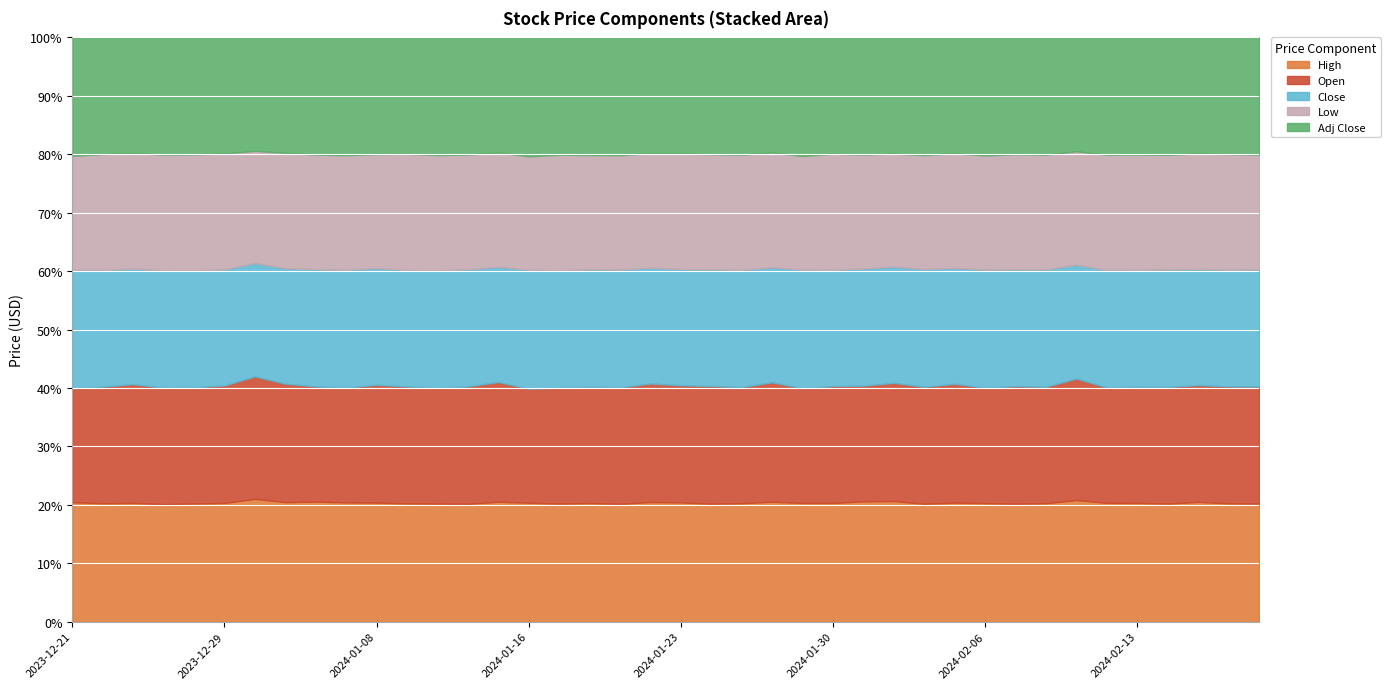

What is the label of the 5th point from the right?

2024-02-13